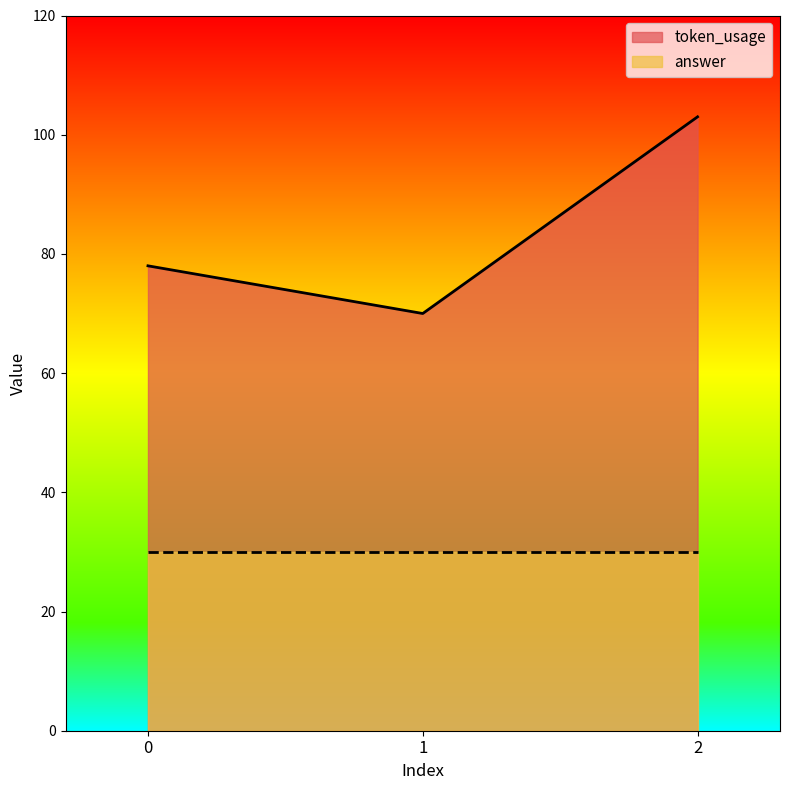

At which label does the data first exceed 78?

2